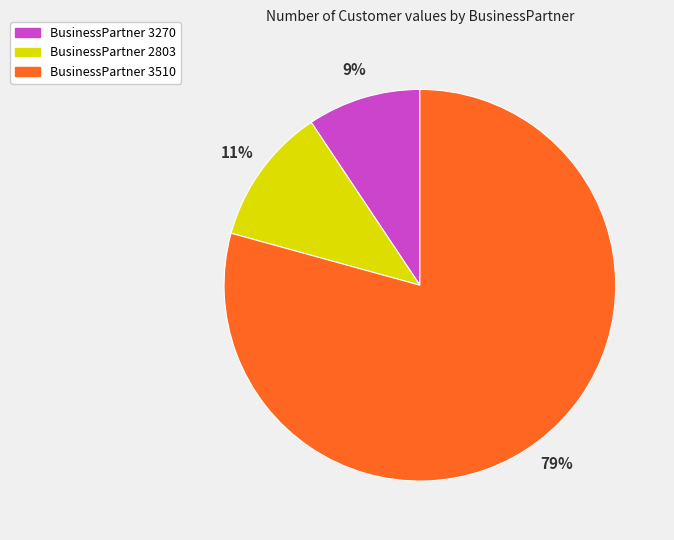

Rank the categories by value from lowest to highest.

BusinessPartner 3270, BusinessPartner 2803, BusinessPartner 3510